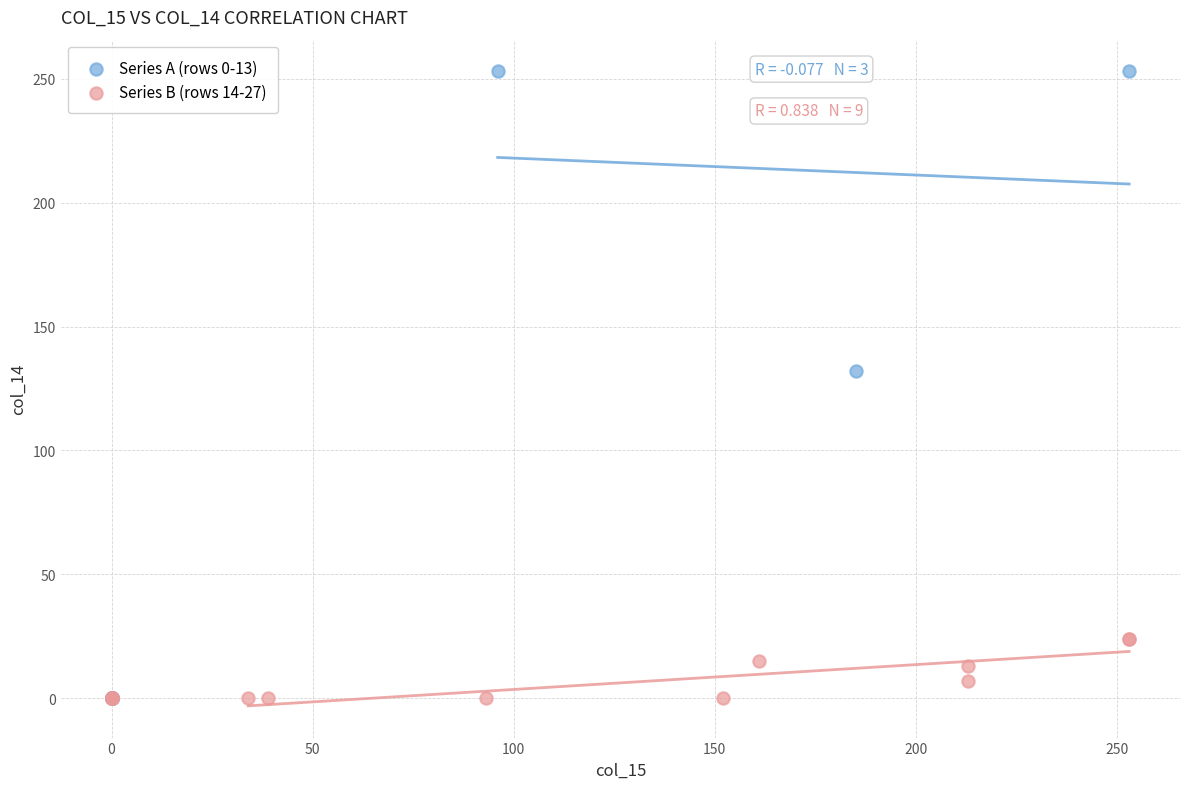

Which series has the largest Y range (max minus min)?

Series A (rows 0-13)